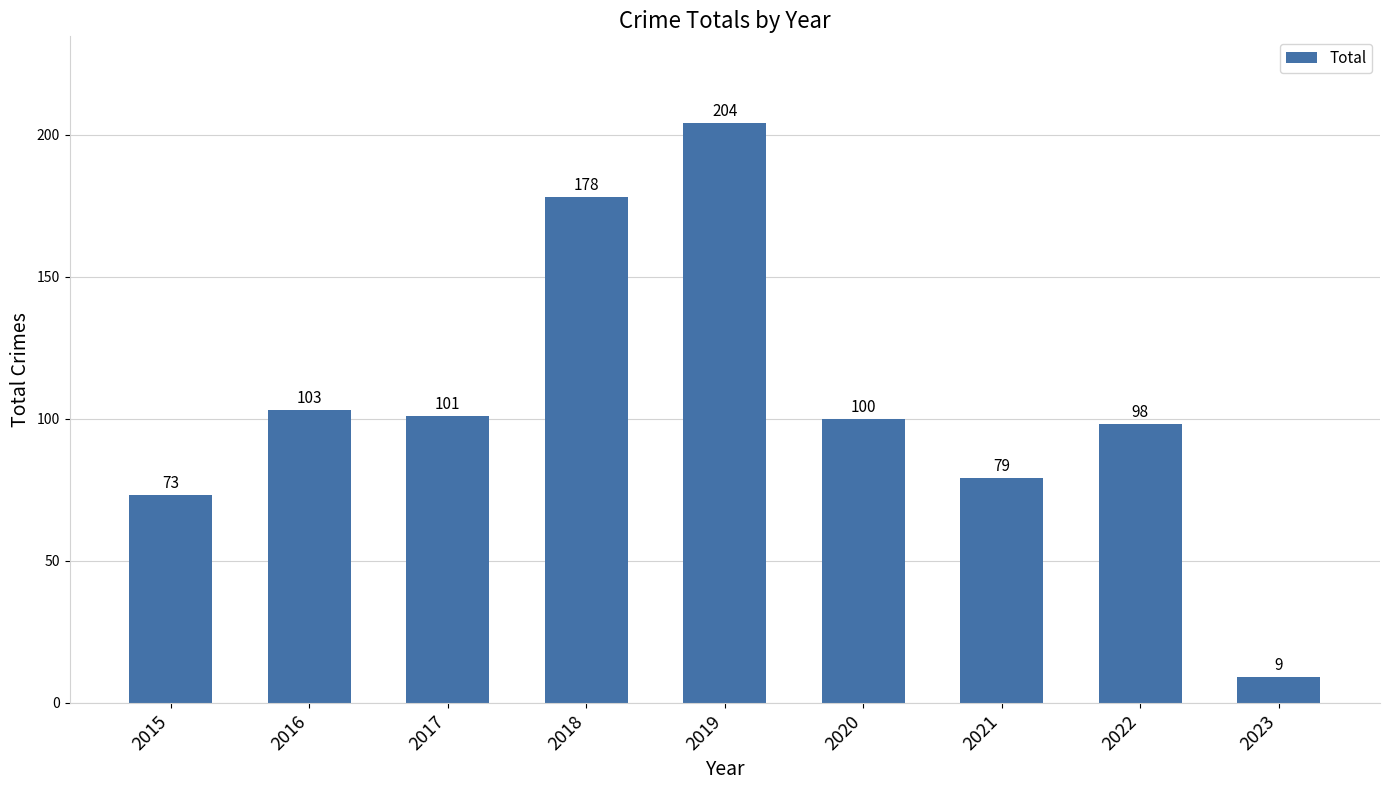

What is the difference between the second highest and second lowest values?

105